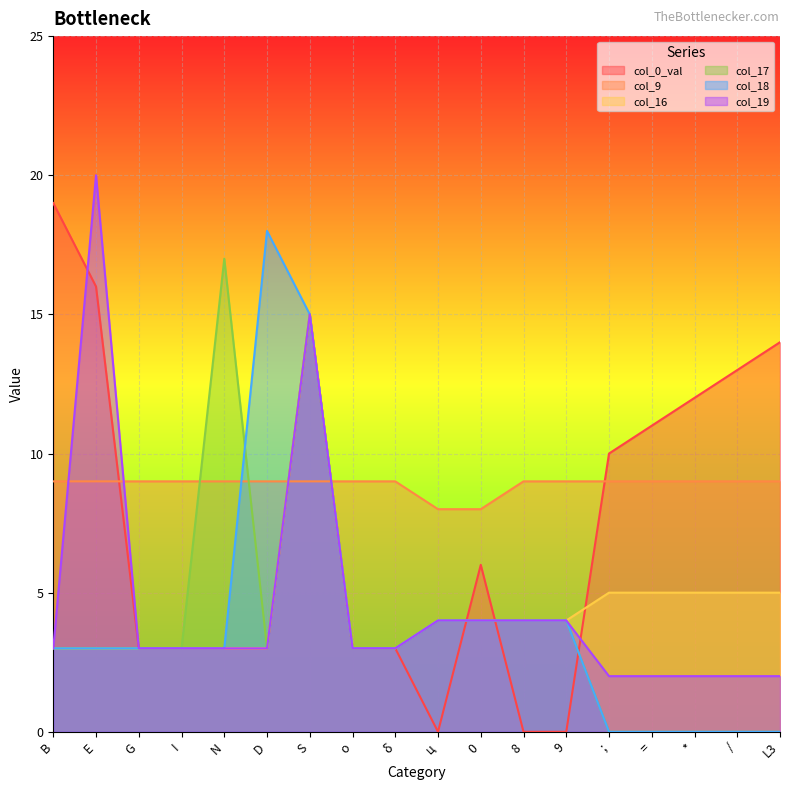

At which label does col_0_val first exceed 6?

B